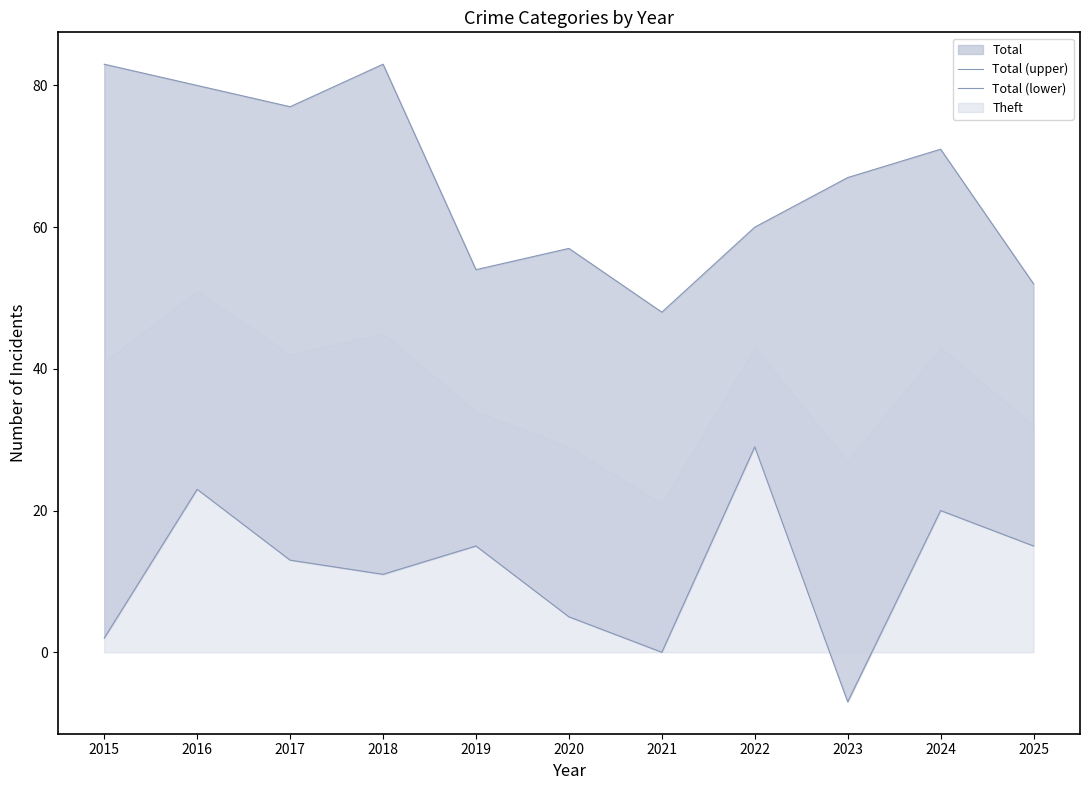

What is the value of the Total (upper) point at the 8th from the left?

60